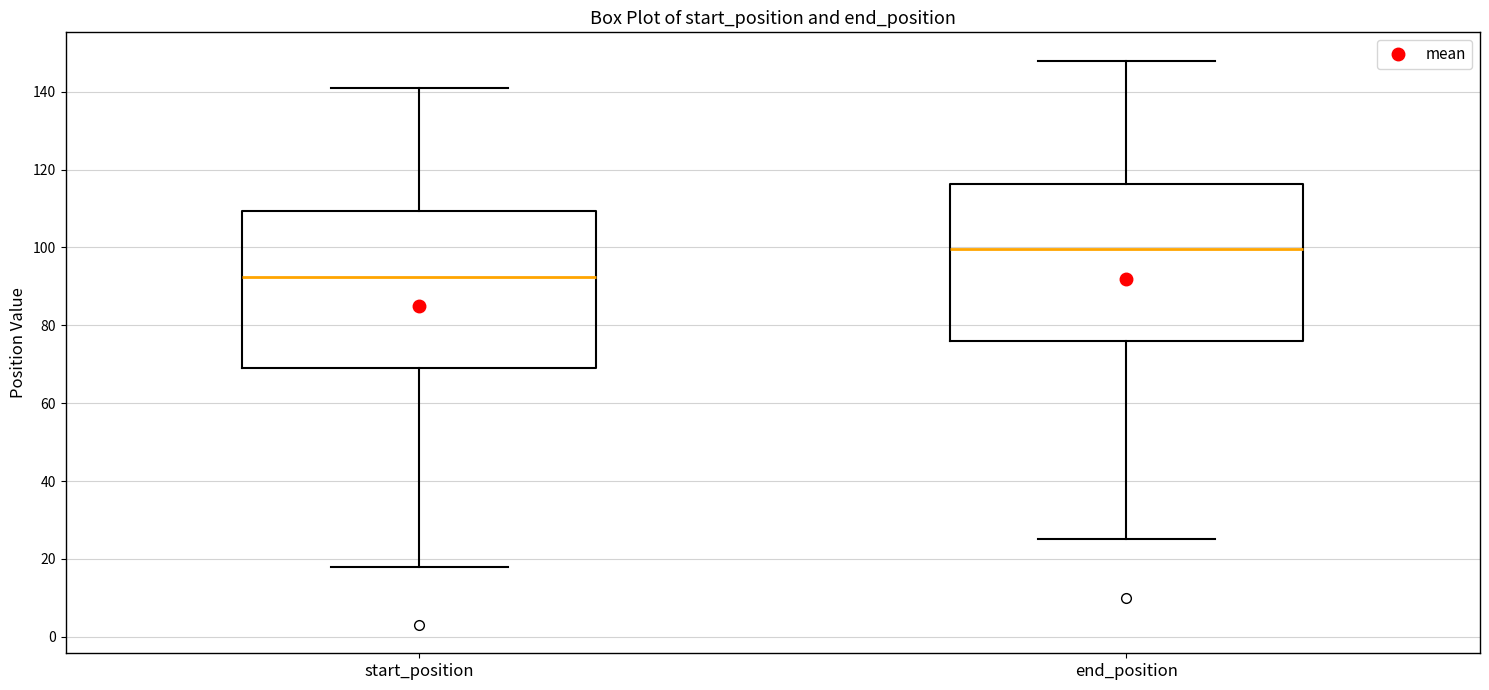

Reading left to right, read every box against the y-axis: the position of its median line, the range the box covers, and the ends of its whiskers. The values are not printed on the chart, so give them approximately, as read against the axis.

start_position: median 92, box 70 to 110, whiskers 18 to 142
end_position: median 100, box 76 to 116, whiskers 26 to 148